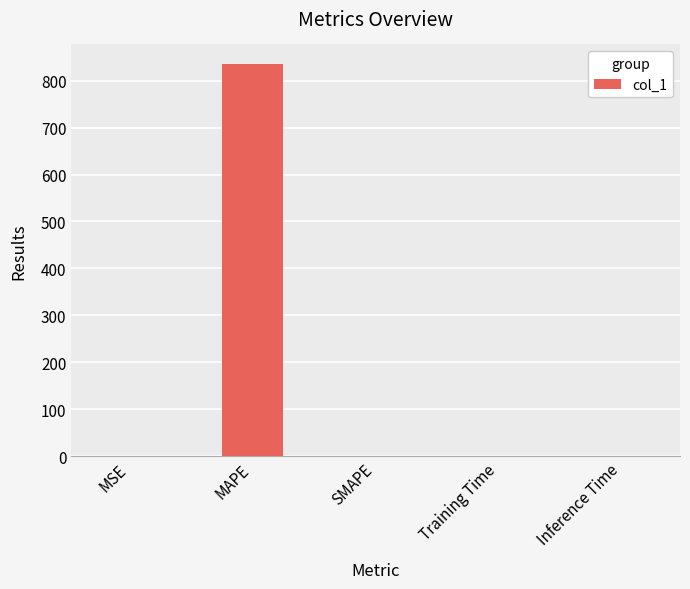

How many data points does each series have?

5